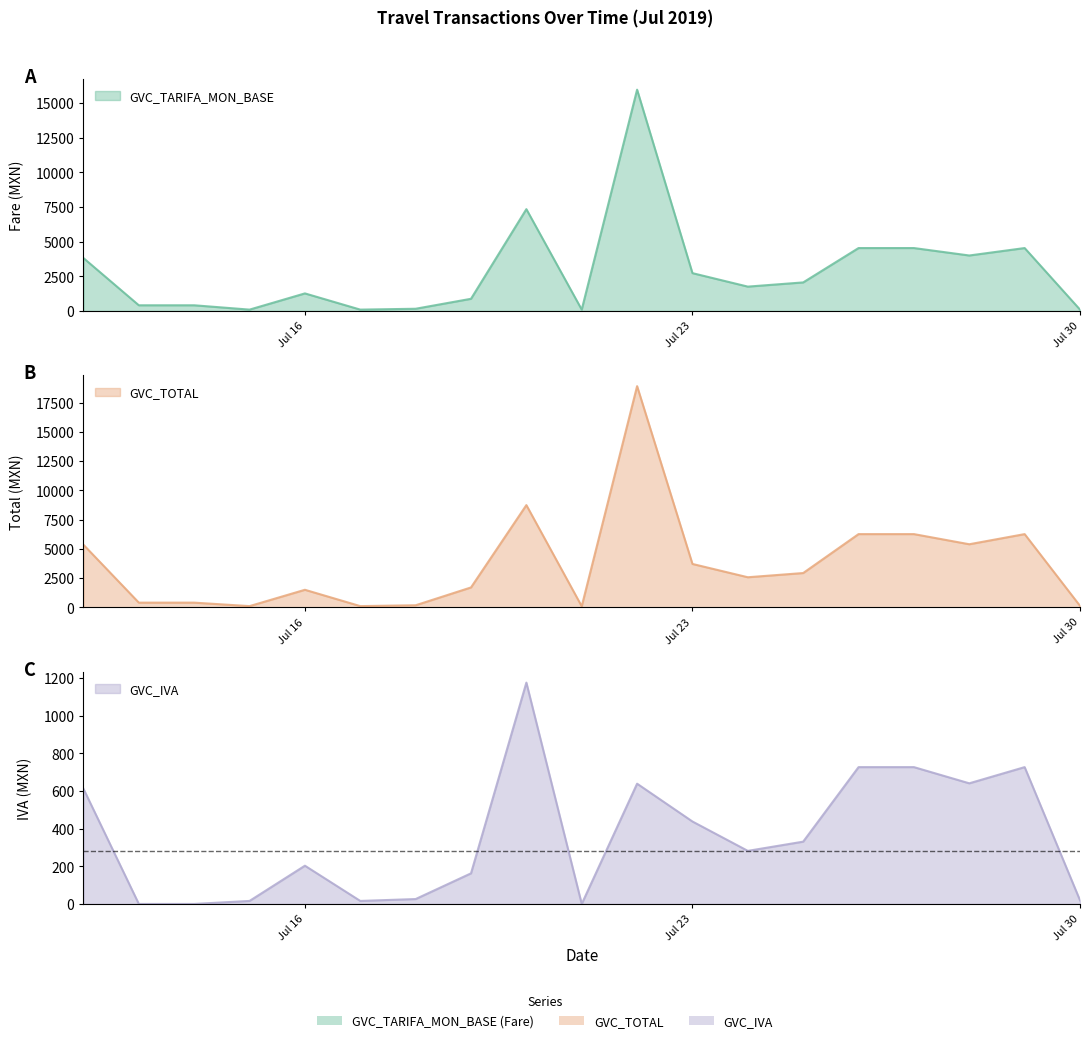

How many values in the GVC_IVA series are below 282?

9